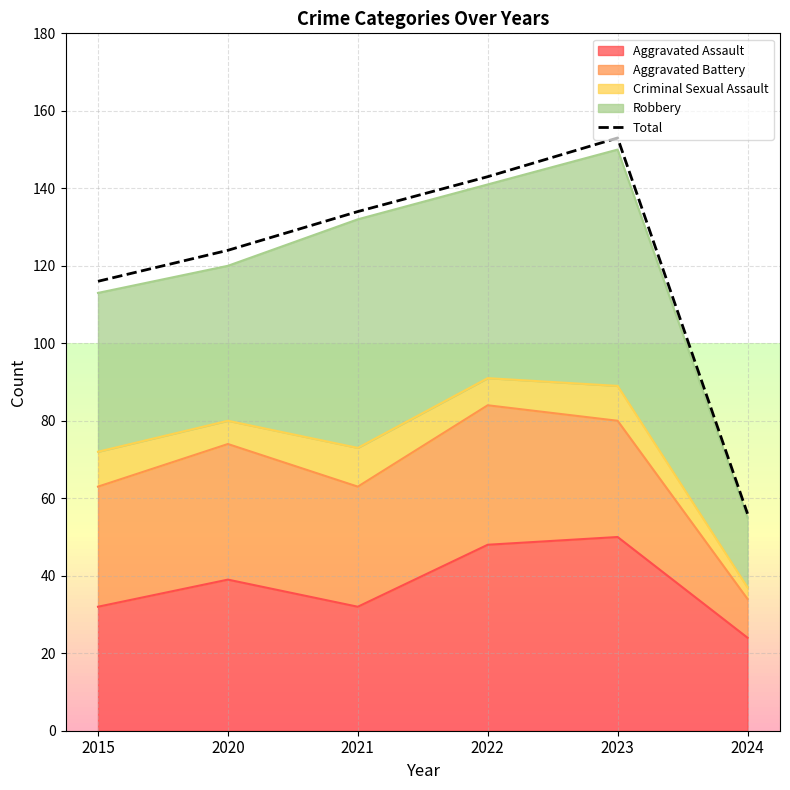

What is the change in value from 2015 to 2024?

-60